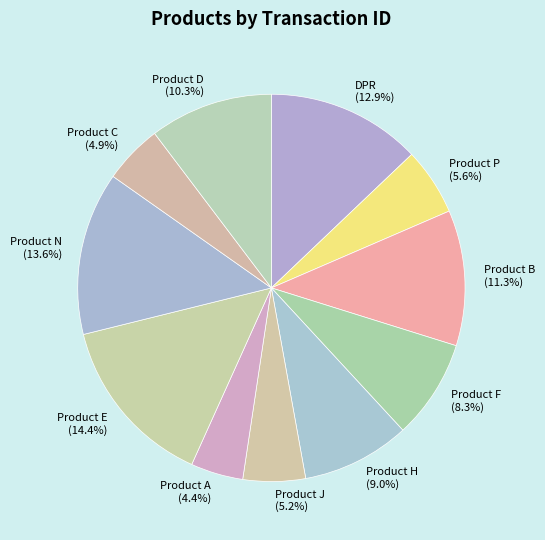

How much of the chart is everything except Product E?

85.6%